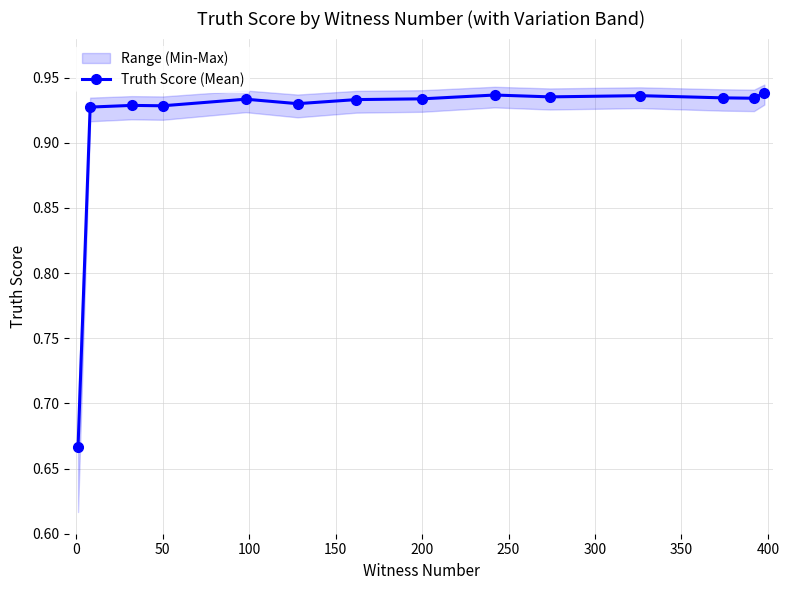

How many lines are shown in the chart?

1